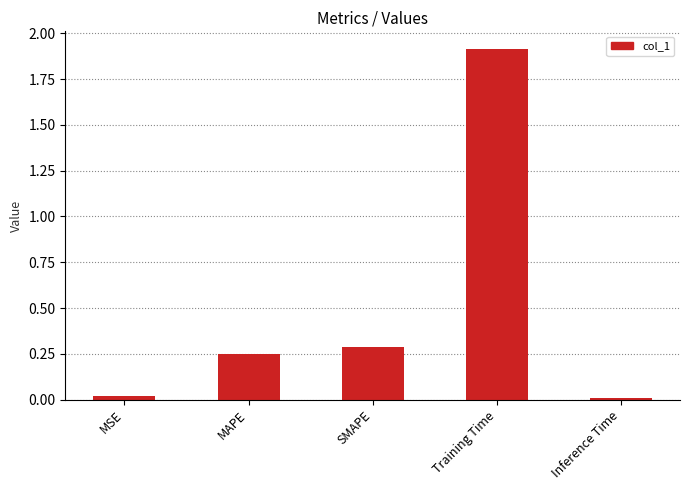

What is the difference between the values at MSE and Training Time?

1.9